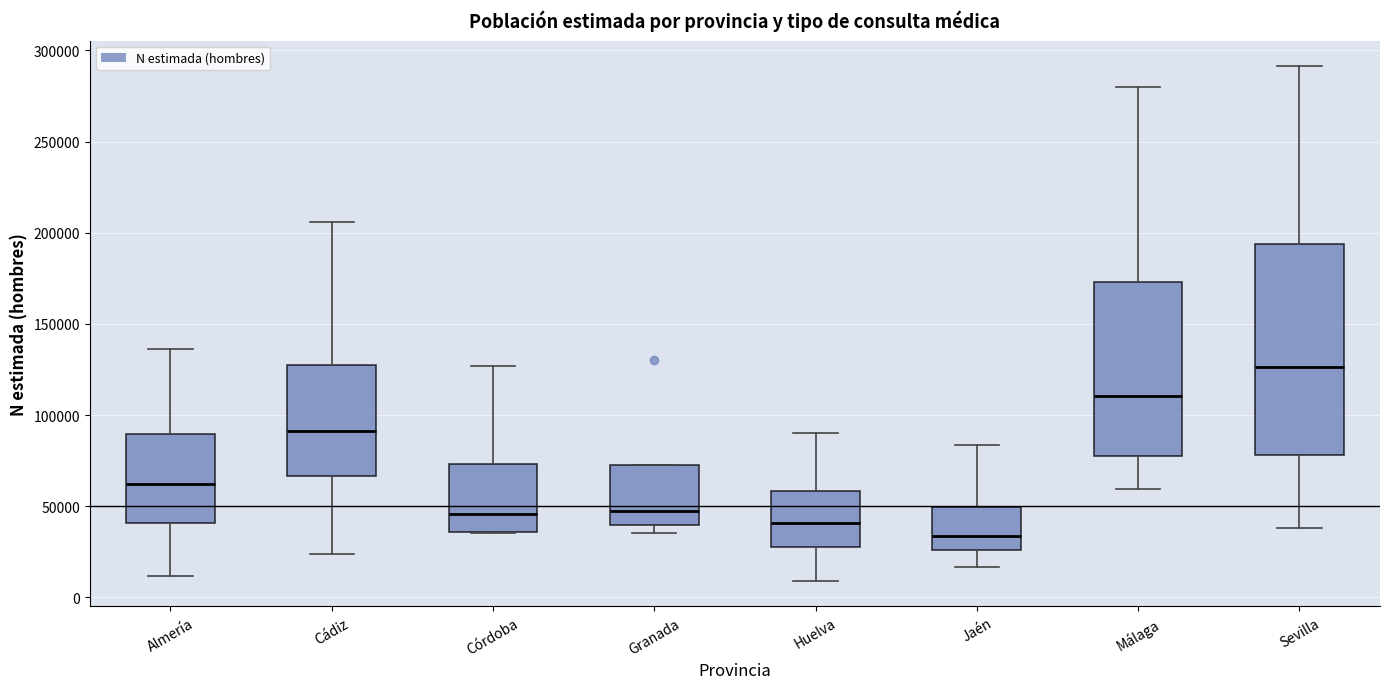

Comparing the boxes themselves (not the whiskers), which one is the tallest?

Sevilla